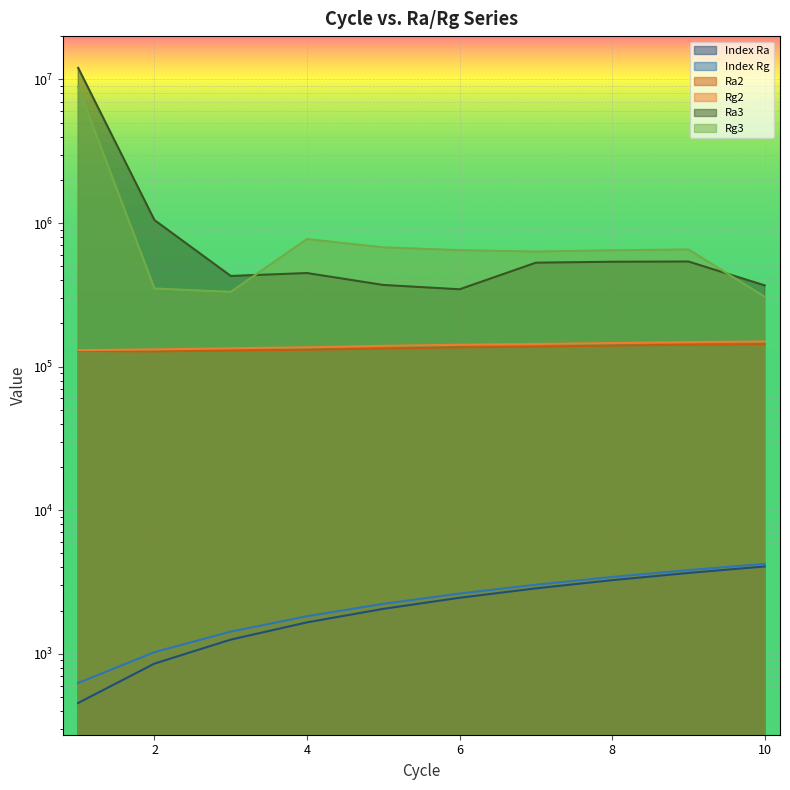

True or false: Index Ra has more than 2 points higher than both neighbors.

False